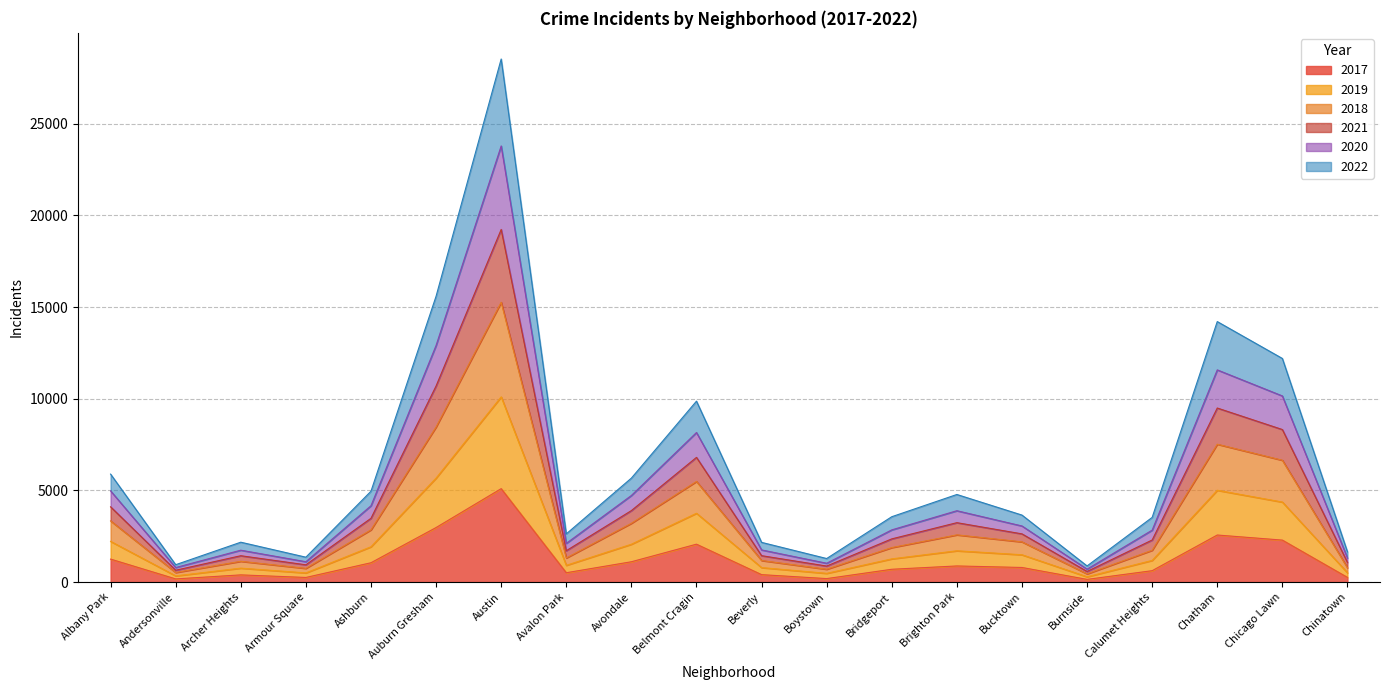

Which category has the highest value in the 2017 series?

Austin